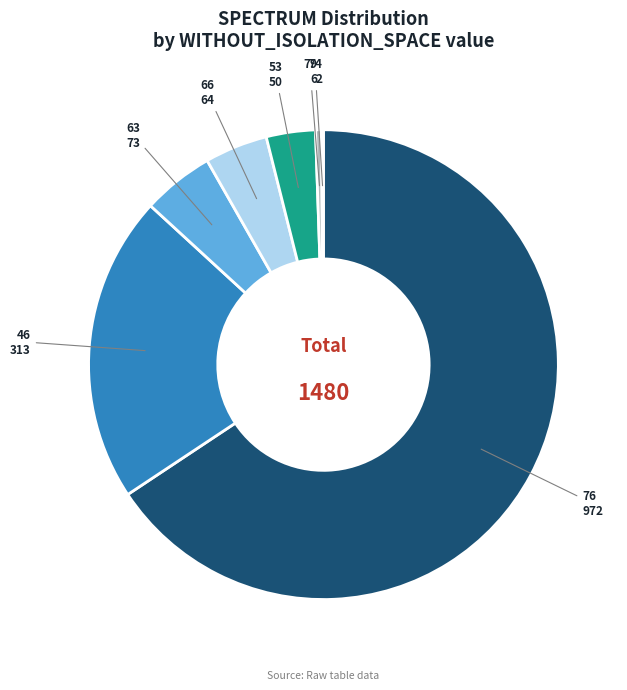

Is there a majority slice in this chart?

Yes